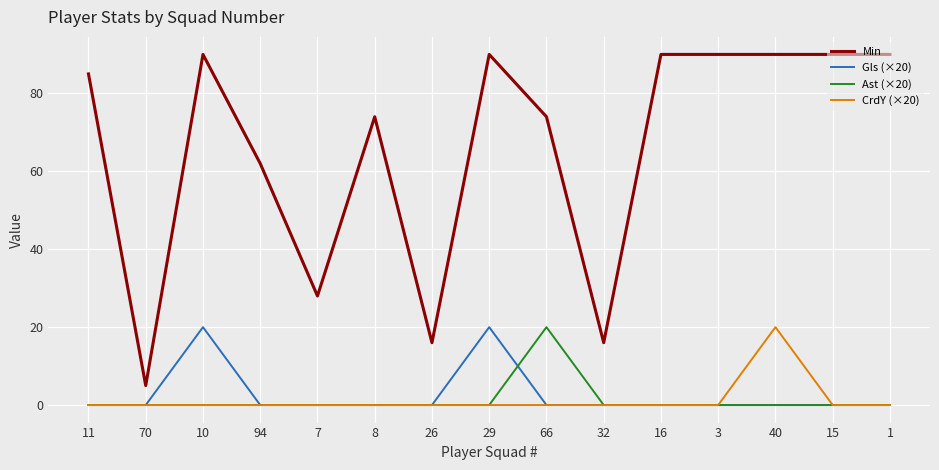

At which label does Min reach its minimum?

70